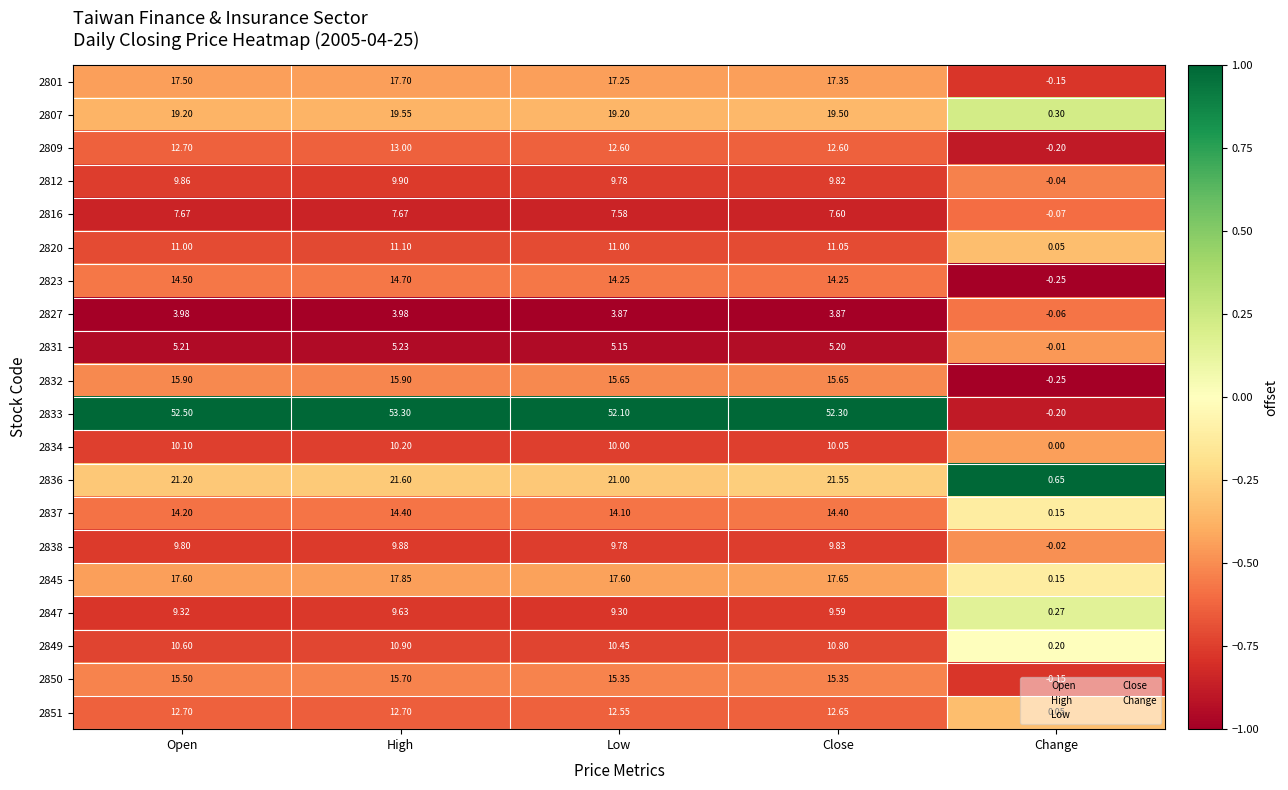

Rank the categories by 2847 value from highest to lowest.

High, Close, Open, Low, Change